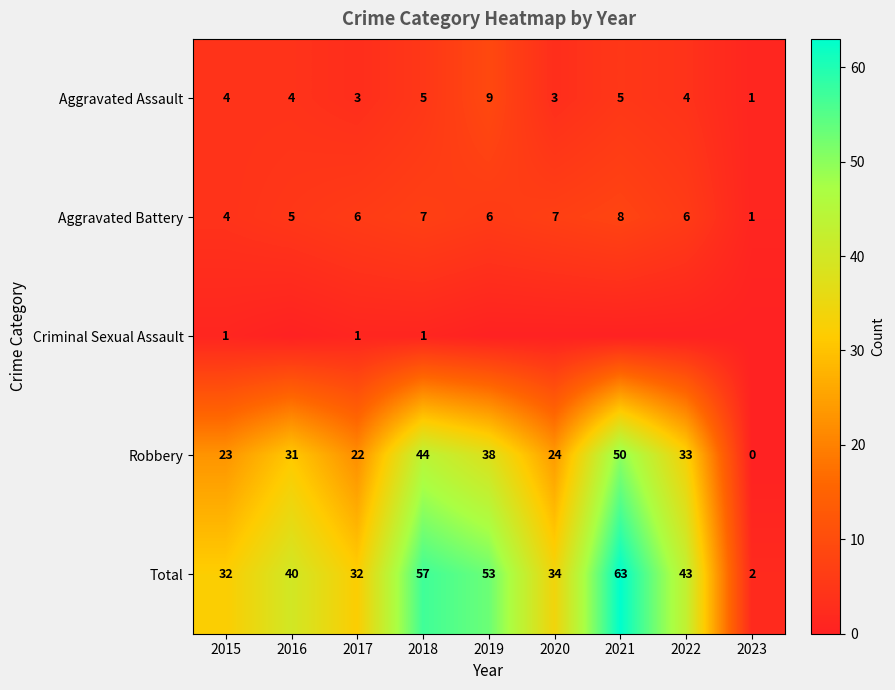

What is the sum of all Aggravated Battery values?

50